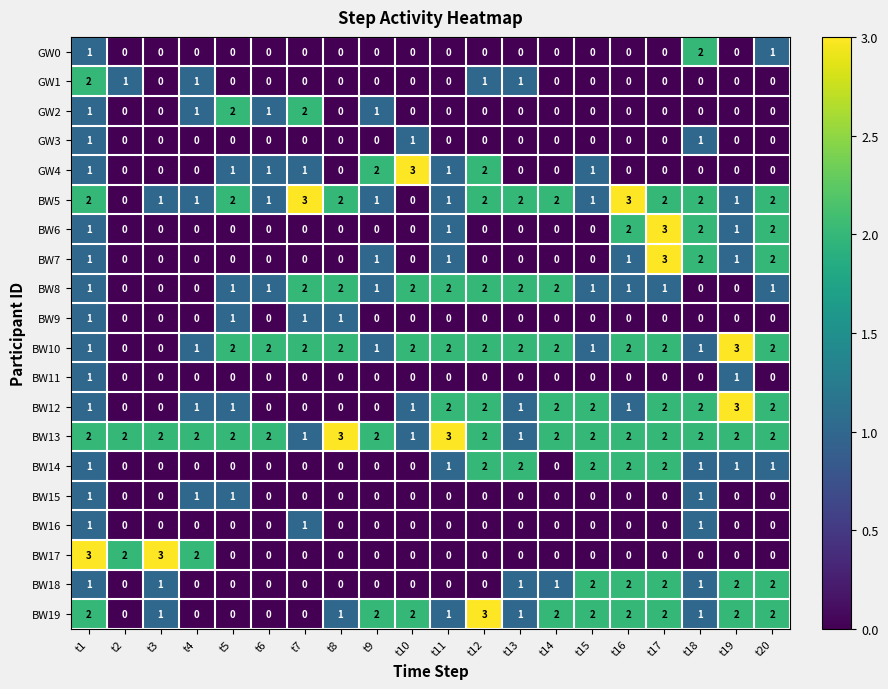

How many distinct data groups are displayed?

20